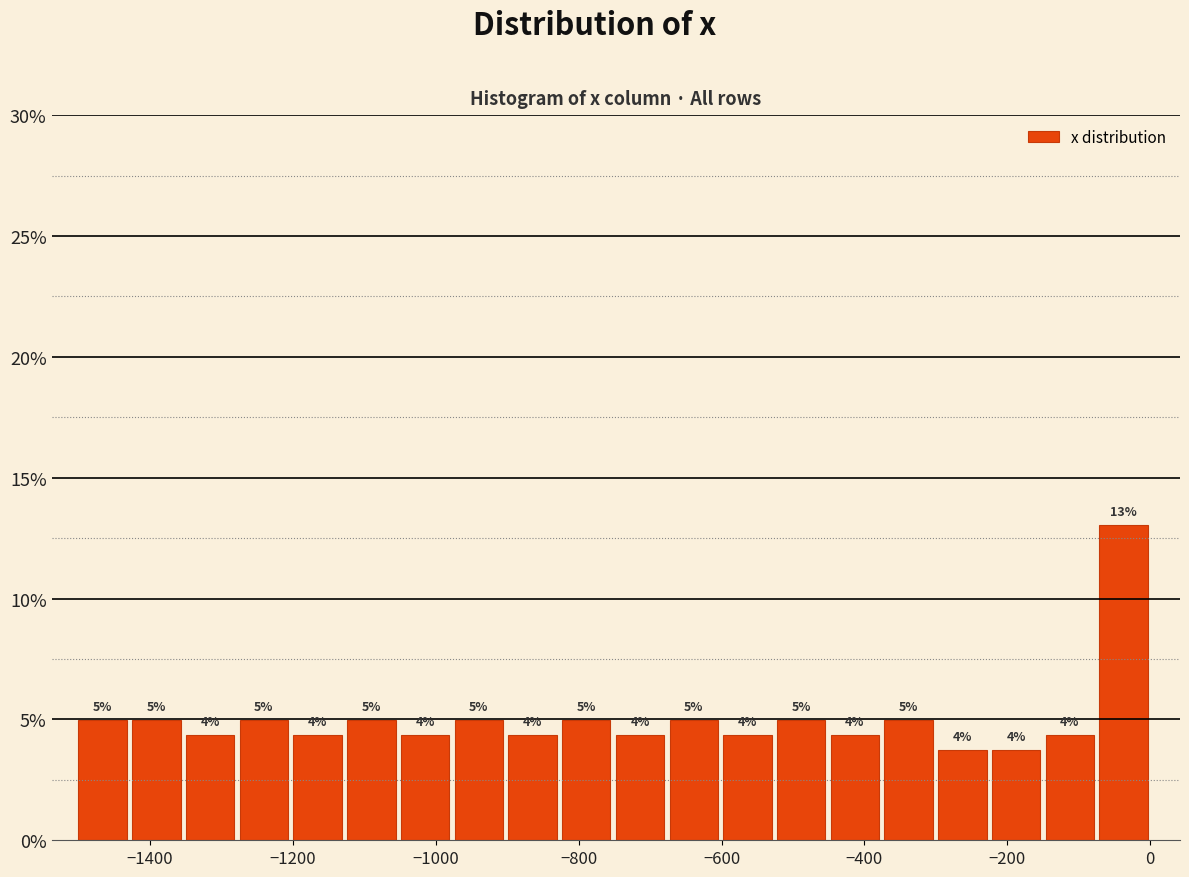

Around what value on the x-axis is the tallest bar? Give the approximate position of its centre, as read against the axis.

-40